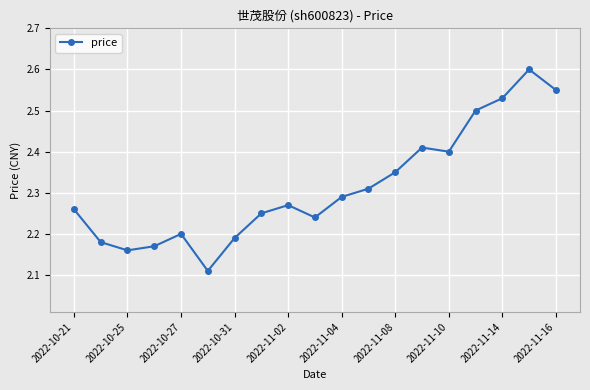

What is the greatest value displayed?

2.6